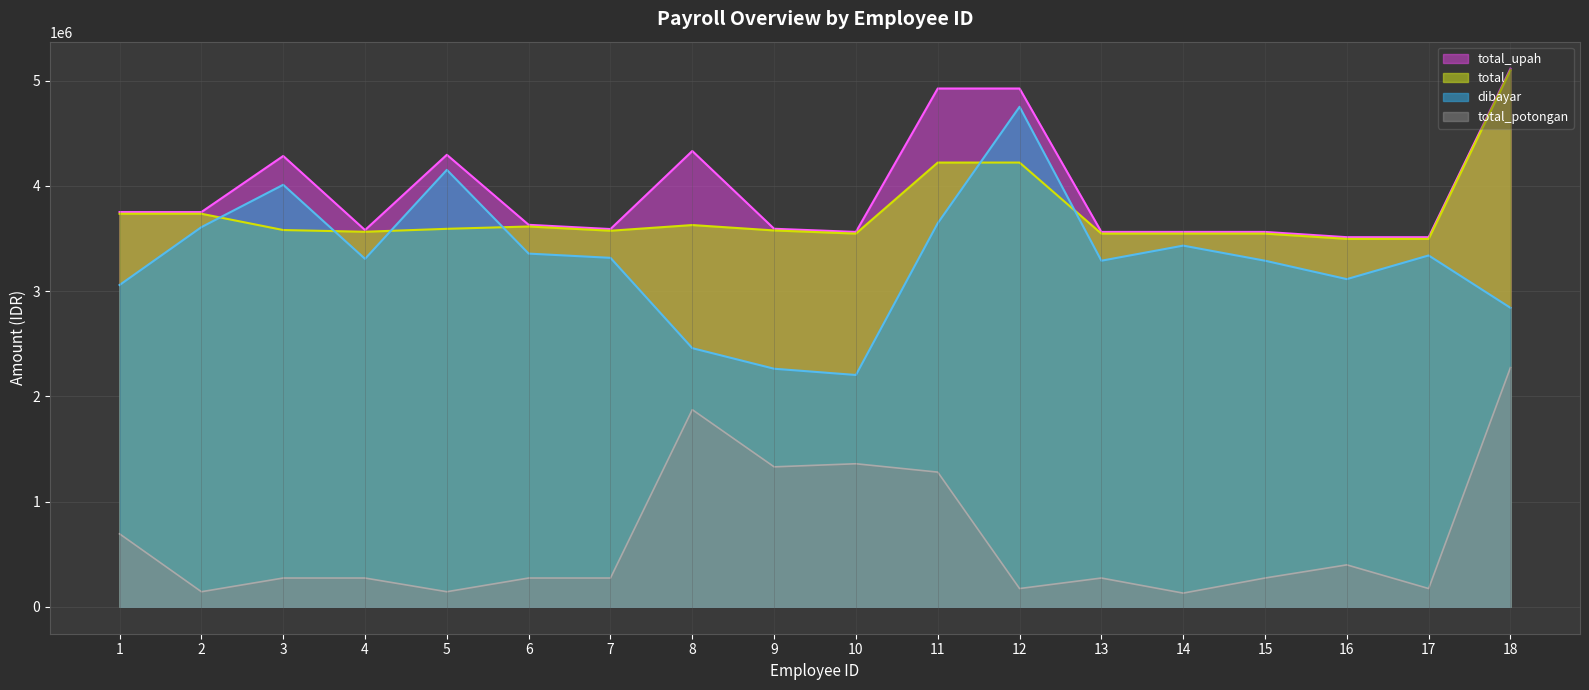

At how many categories does at least one series exceed 2705271?

18